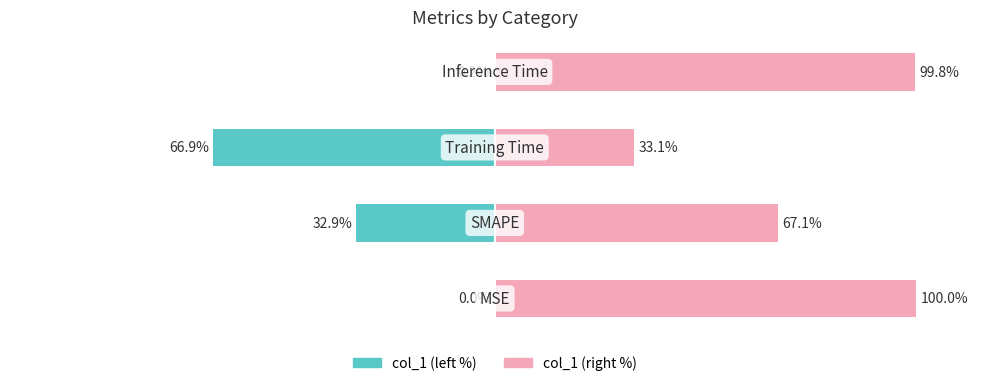

Does the chart contain stacked bars?

No